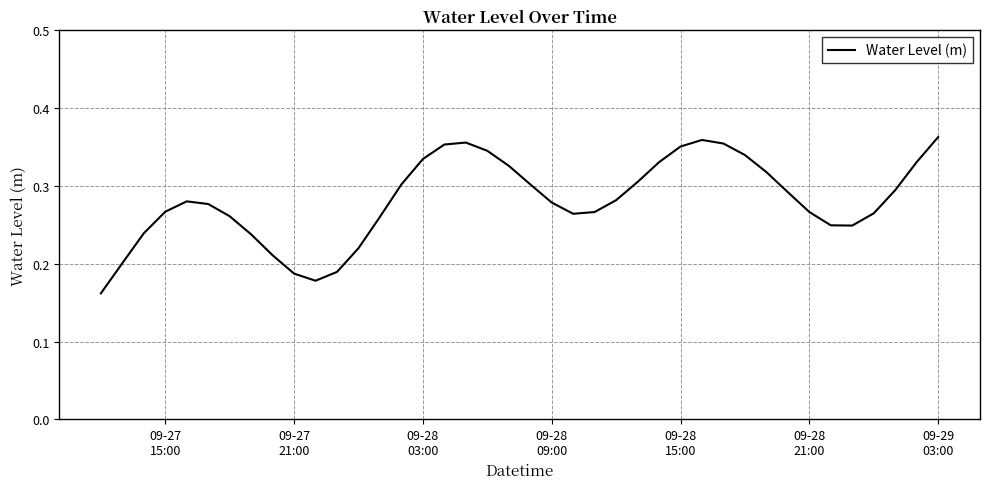

Reading right to left, extract all data points from this chart.

0.4	0.3	0.3	0.3	0.2	0.2	0.3	0.3	0.3	0.3	0.4	0.4	0.4	0.3	0.3	0.3	0.3	0.3	0.3	0.3	0.3	0.3	0.4	0.4	0.3	0.3	0.3	0.2	0.2	0.2	0.2	0.2	0.2	0.3	0.3	0.3	0.3	0.2	0.2	0.2